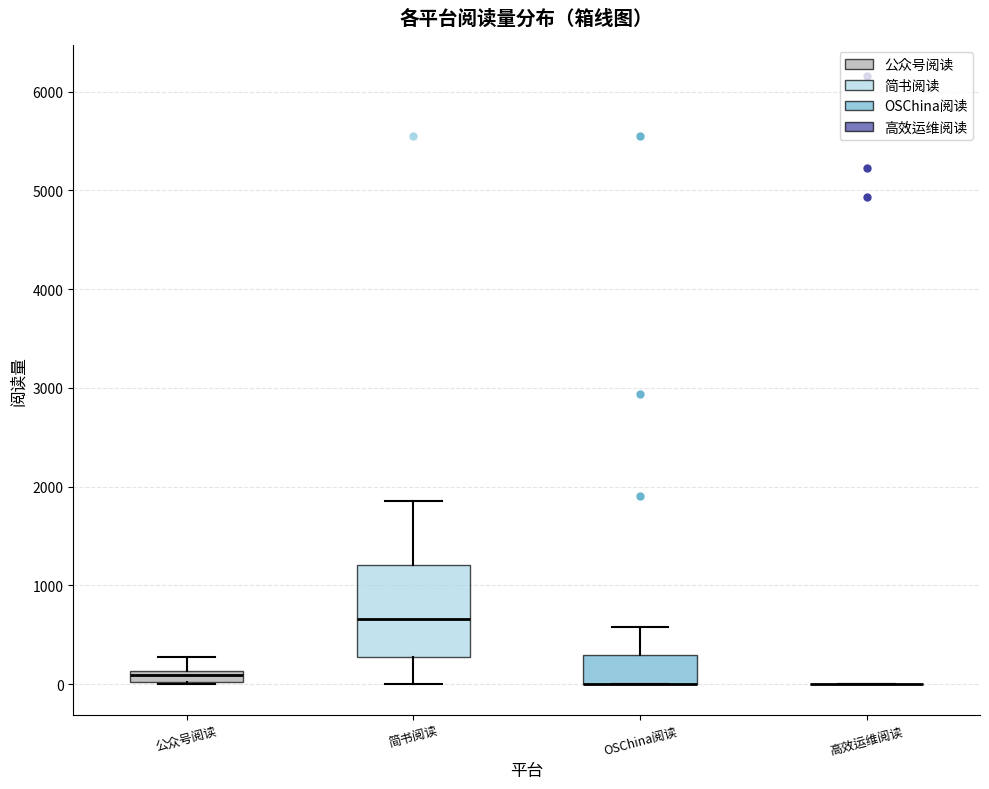

Where is the upper edge of the box for 公众号阅读 on the y-axis? The values are not printed on the chart, so give them approximately, as read against the axis.

100